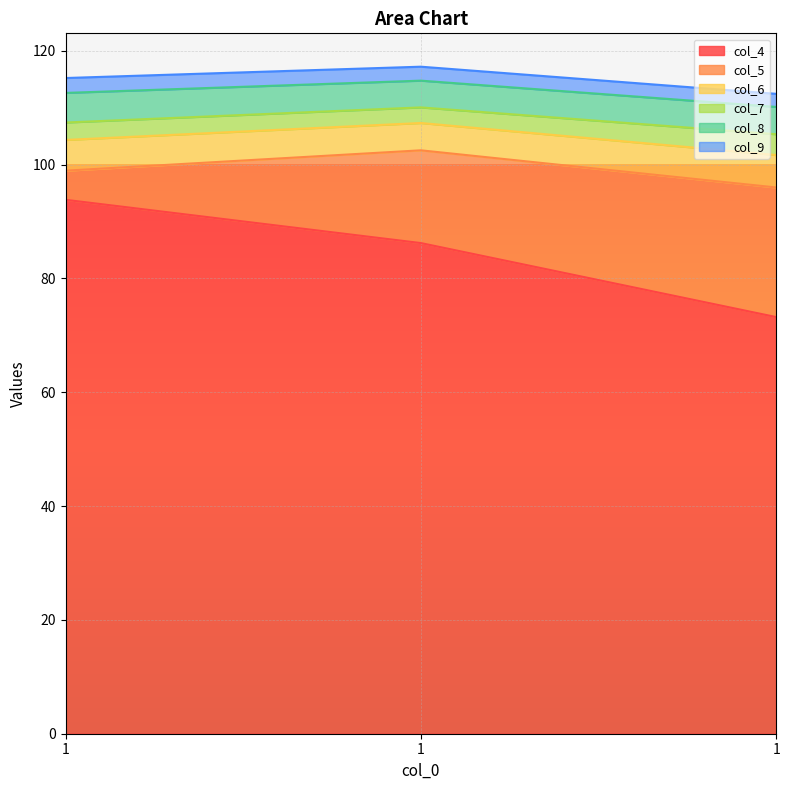

What is the total value across all series at 1?

316.4